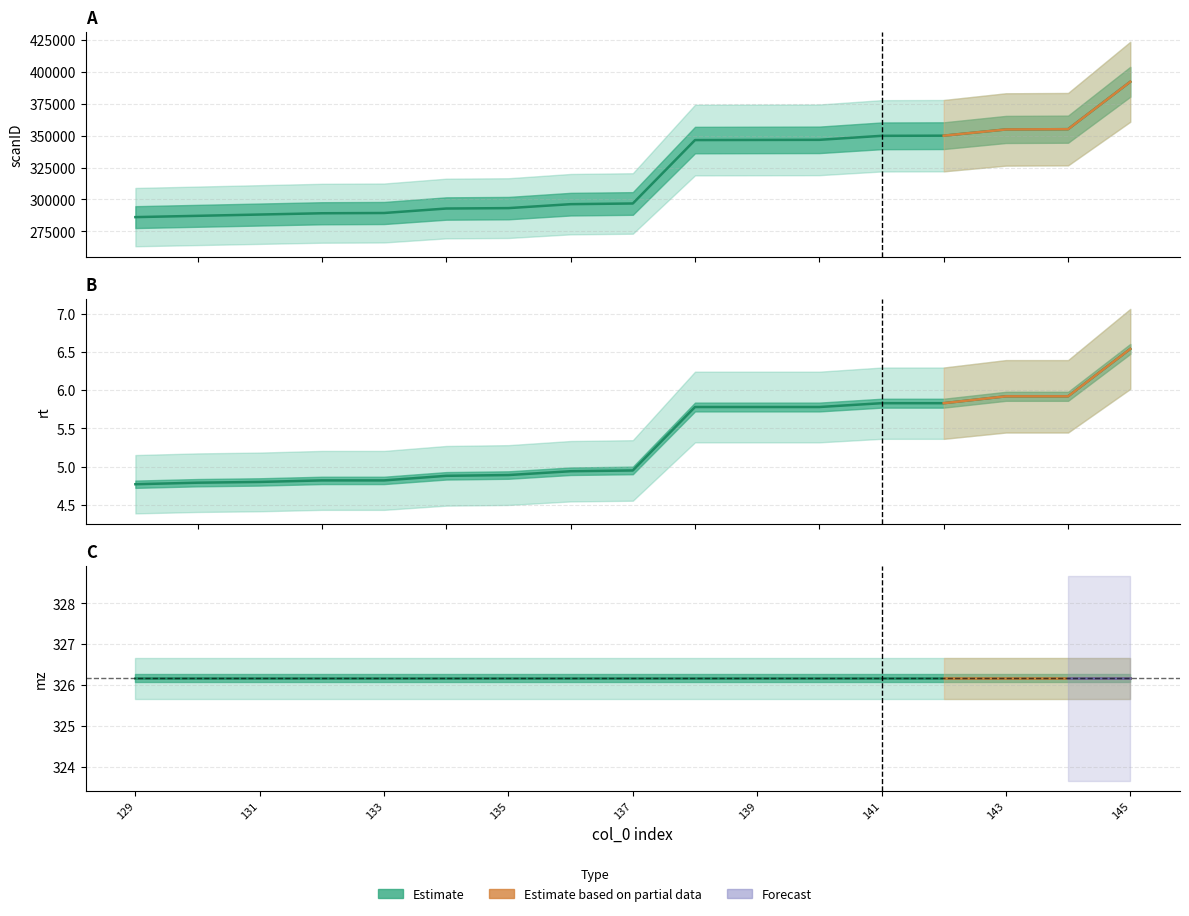

What is the value of the rt point at the 12th from the left?

5.8